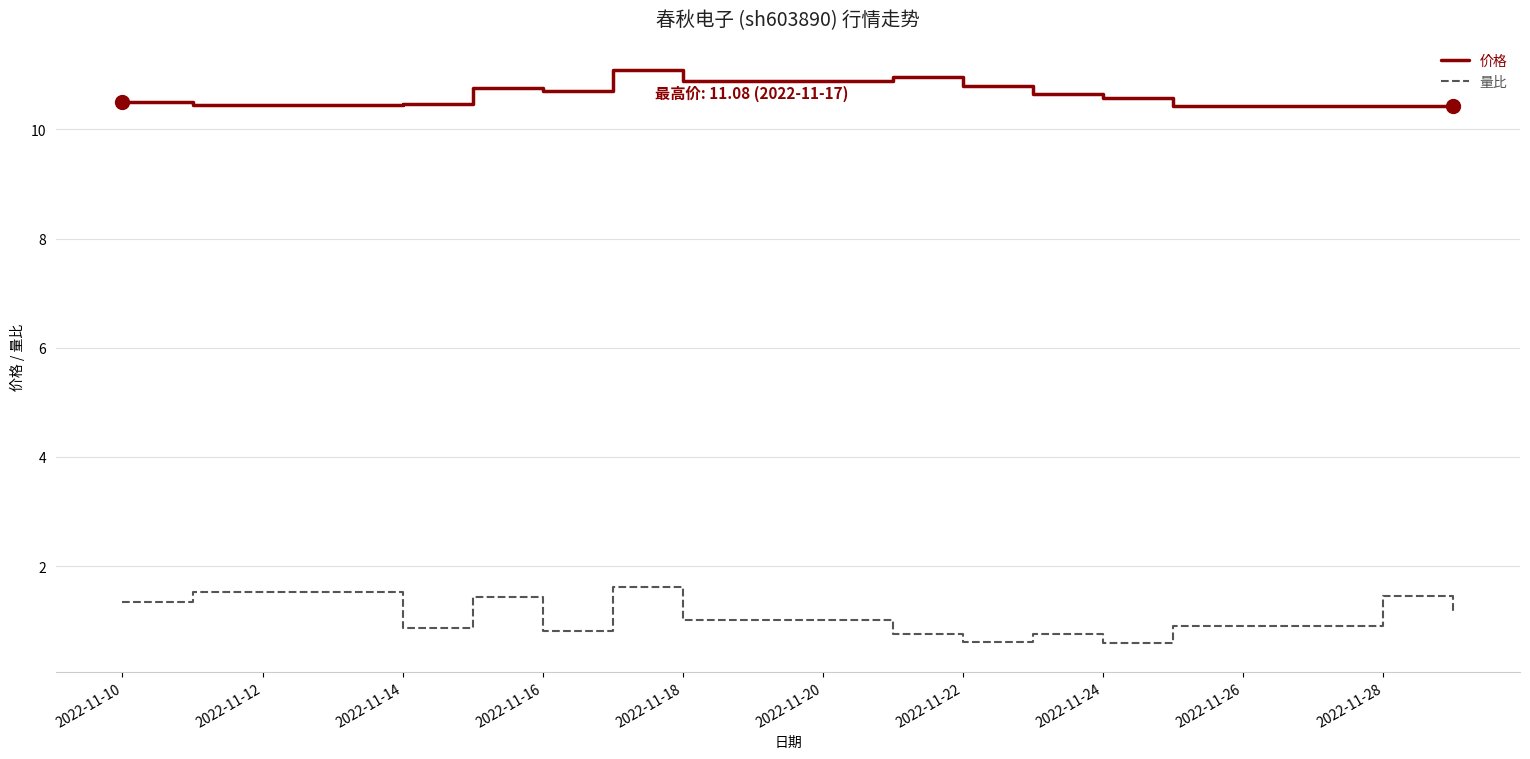

Which series has the largest range (max minus min)?

量比